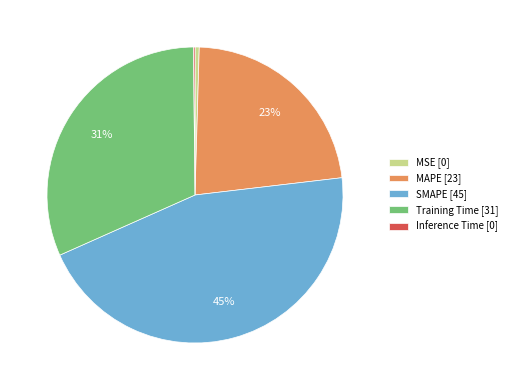

Which has a higher value, SMAPE [45] or MSE [0]?

SMAPE [45]